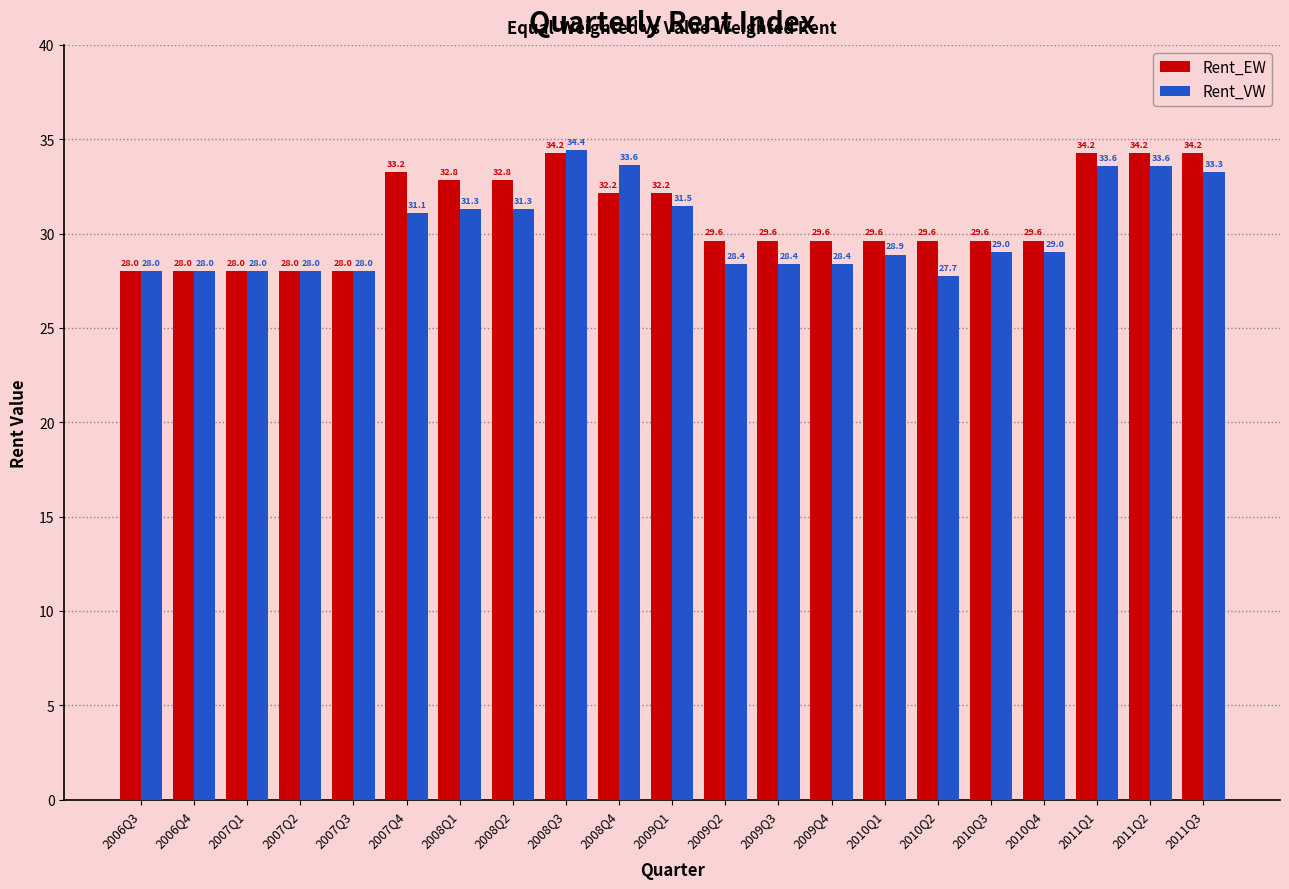

Rank the series by their maximum value, from lowest to highest.

Rent_EW, Rent_VW